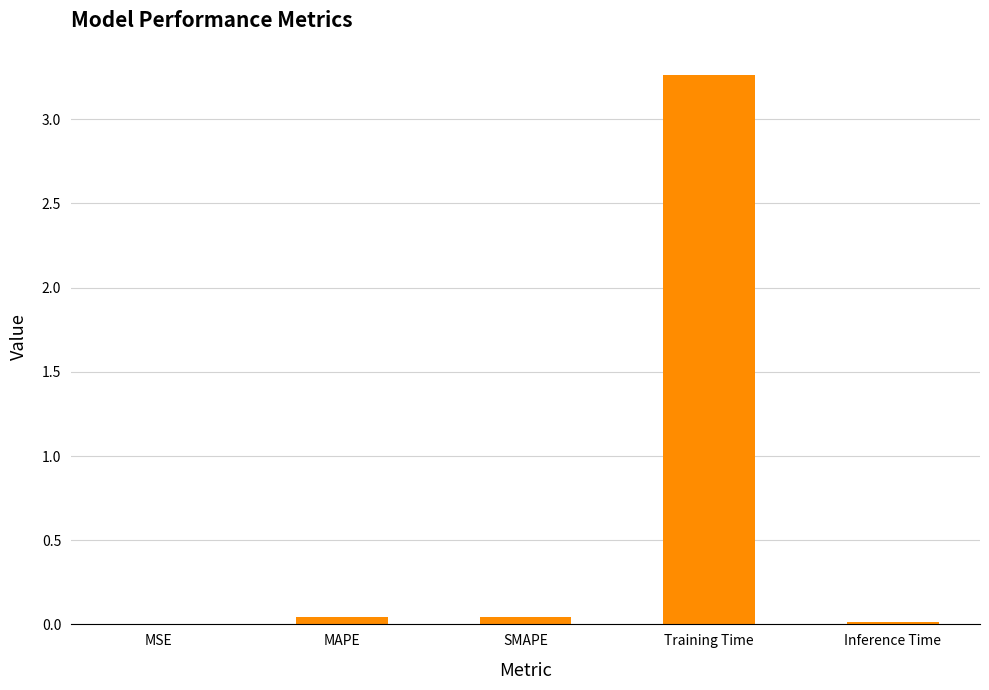

Which category has the highest value across all series?

Training Time